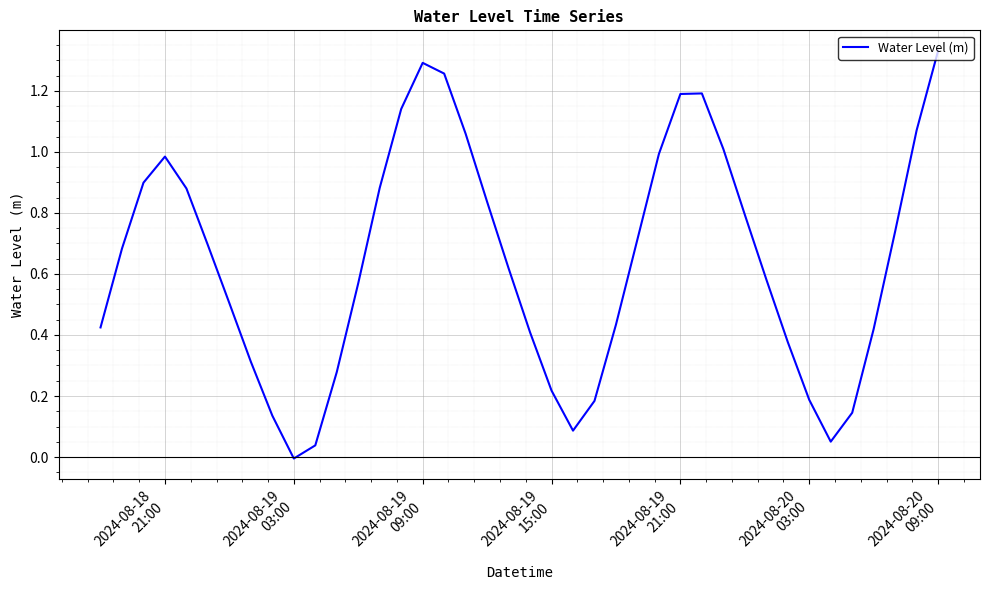

What is the average value?

0.6